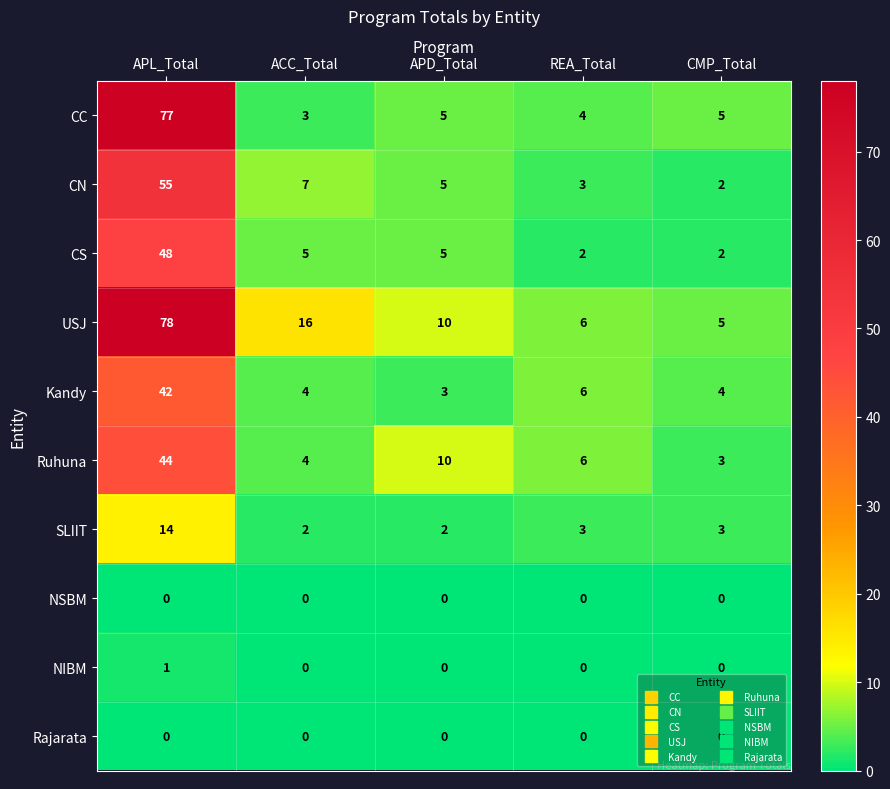

Which series has the largest total across all categories?

USJ